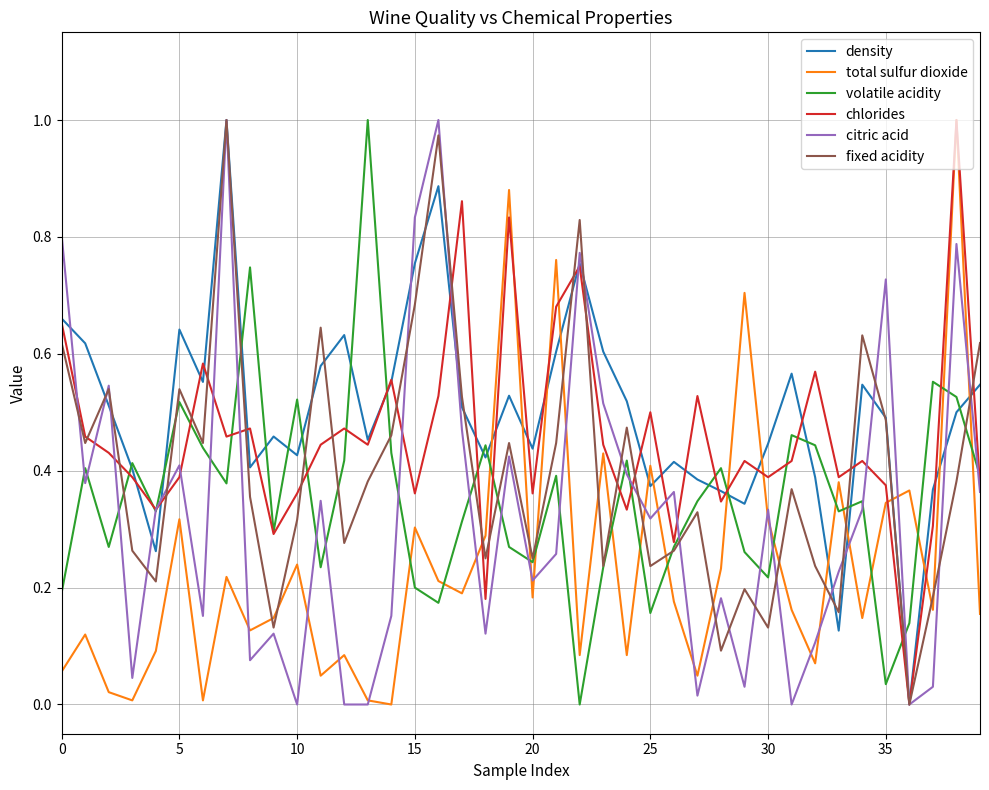

Where is volatile acidity nearest to the value 0?

22